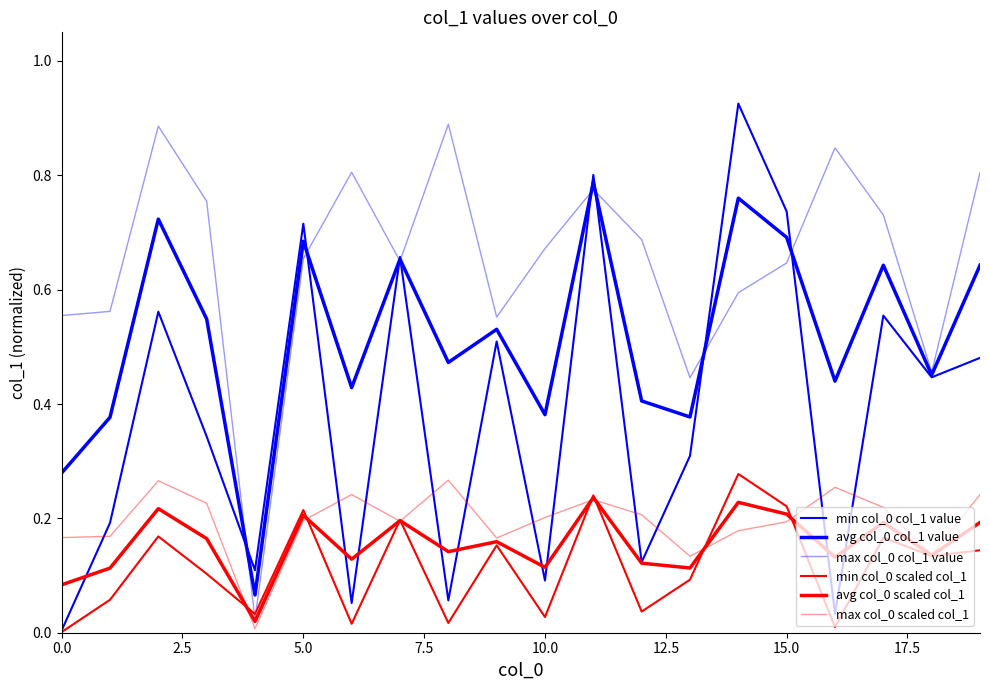

What is the sum of all min col_0 col_1 value values?

7.7